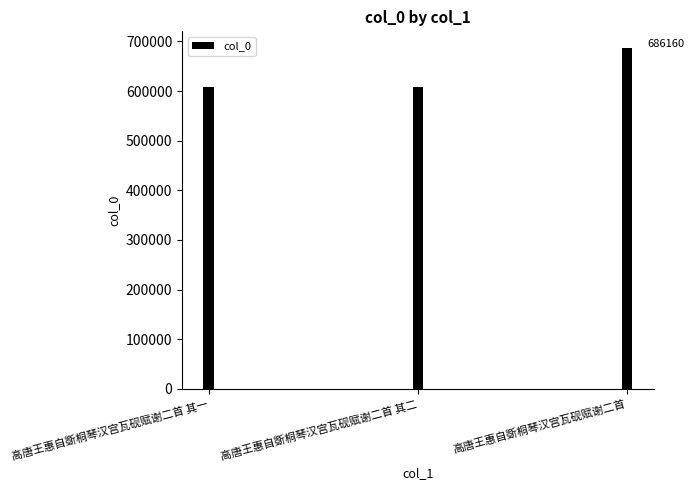

What is the average value?

633694